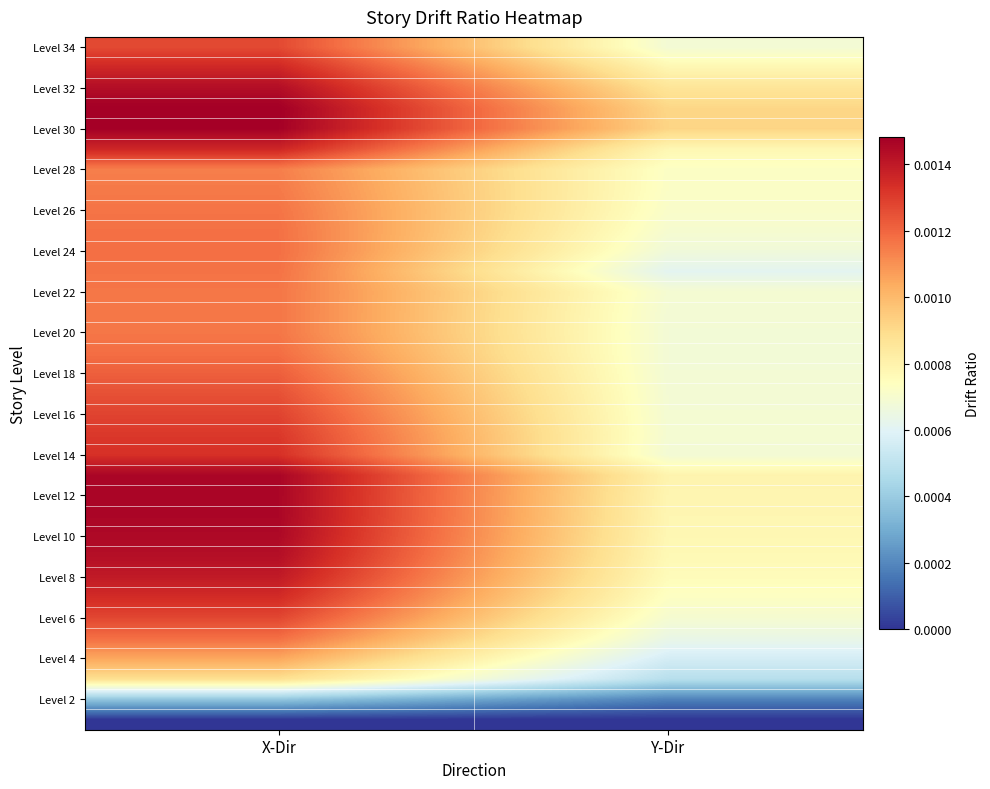

At which category is the sum across all series the highest?

X-Dir